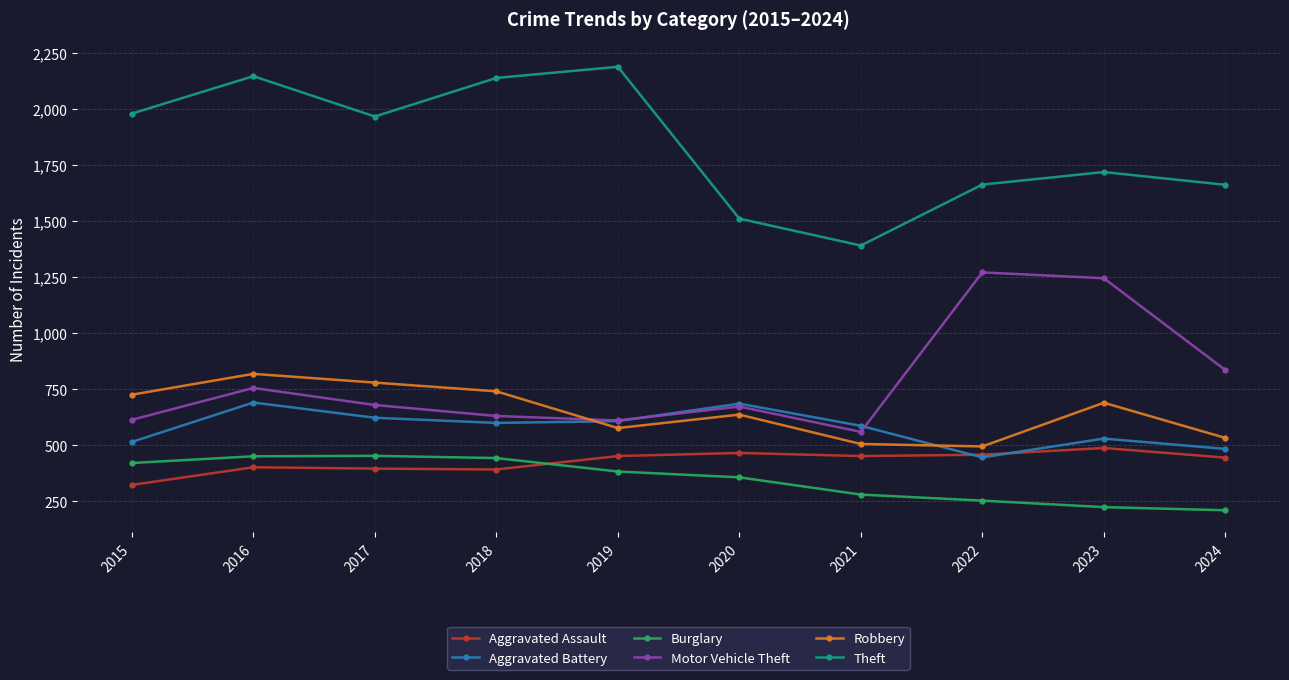

What is the total value across all series at 2016?

5267